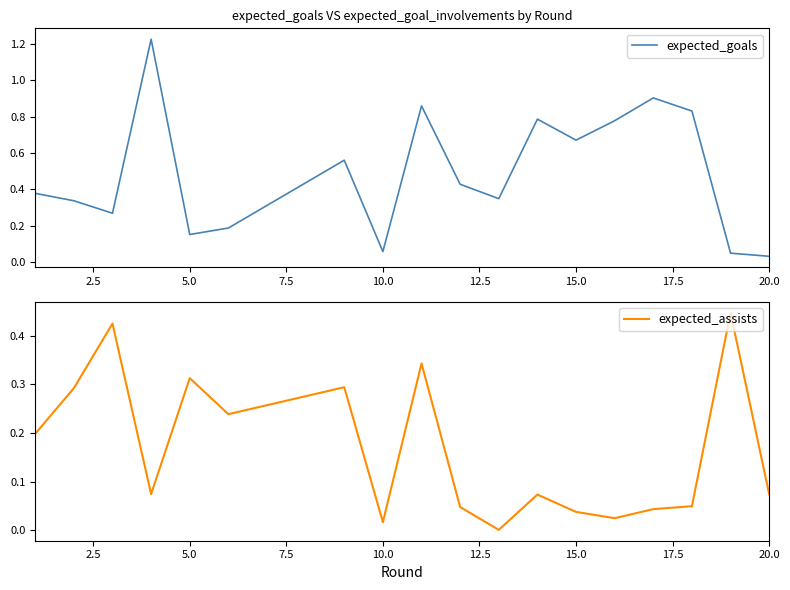

Reading right to left, list all the values displayed in this chart.

expected_goals: 0.0	0.0	0.8	0.9	0.8	0.7	0.8	0.3	0.4	0.9	0.1	0.6	0.2	0.2	1.2	0.3	0.3	0.4
expected_assists: 0.1	0.4	0.0	0.0	0.0	0.0	0.1	0.0	0.0	0.3	0.0	0.3	0.2	0.3	0.1	0.4	0.3	0.2